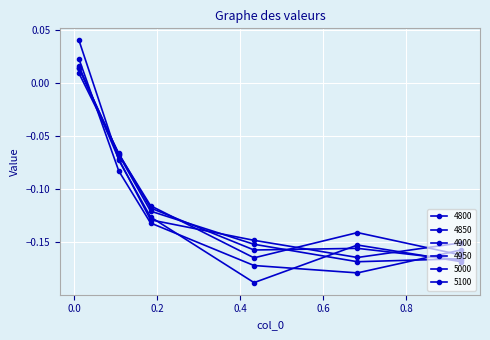

Does the chart have visible grid lines?

Yes